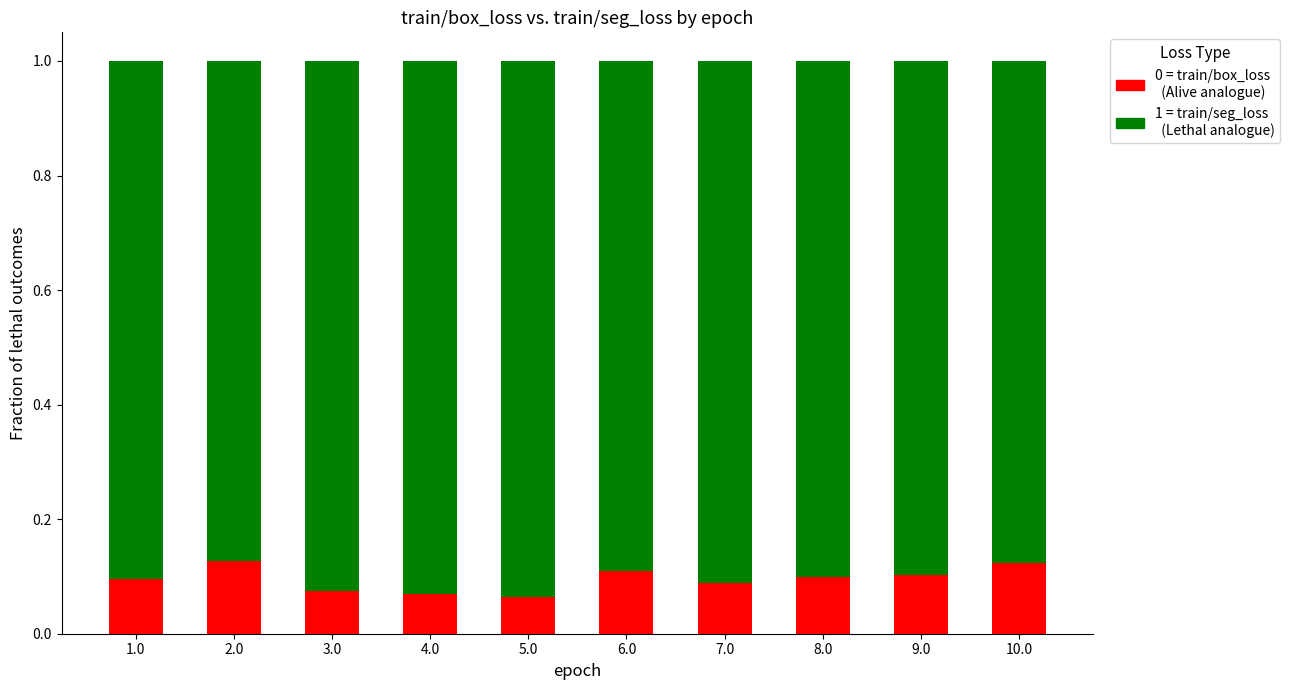

What is the total value across all series at 6.0?

1.0